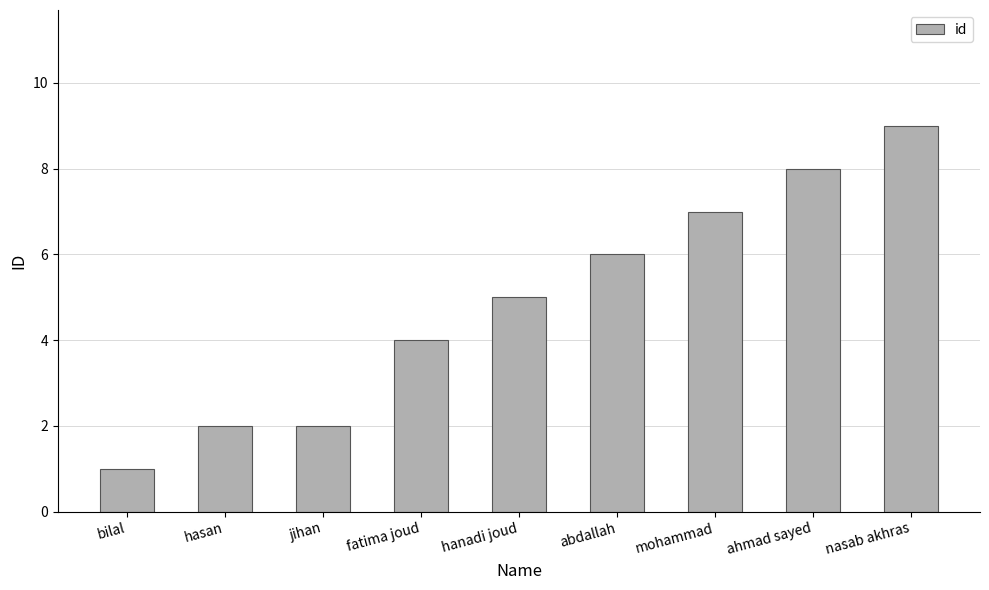

What is the sum of all values?

44